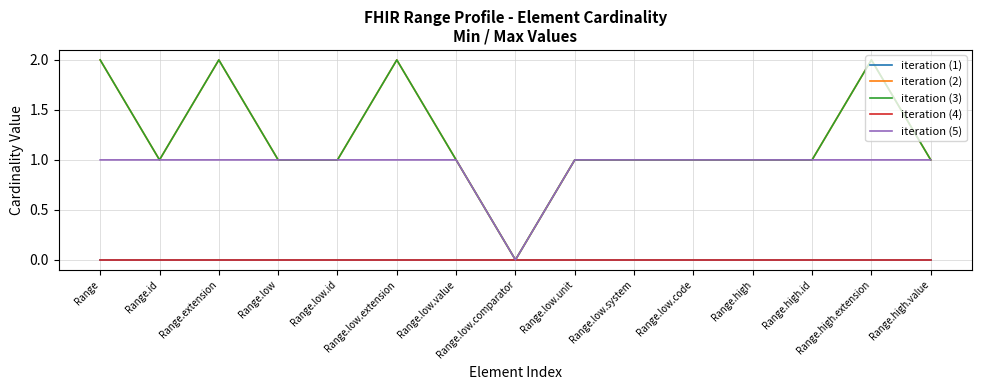

What is the difference between the highest and lowest values at Range.low.extension?

2